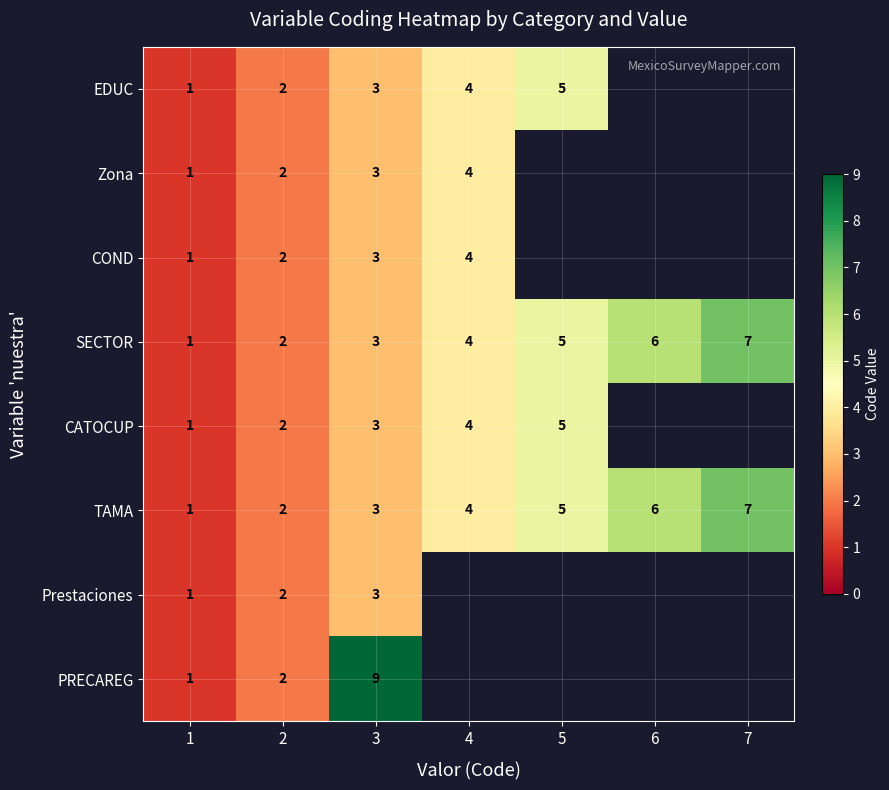

At how many categories does at least one series exceed 6?

2